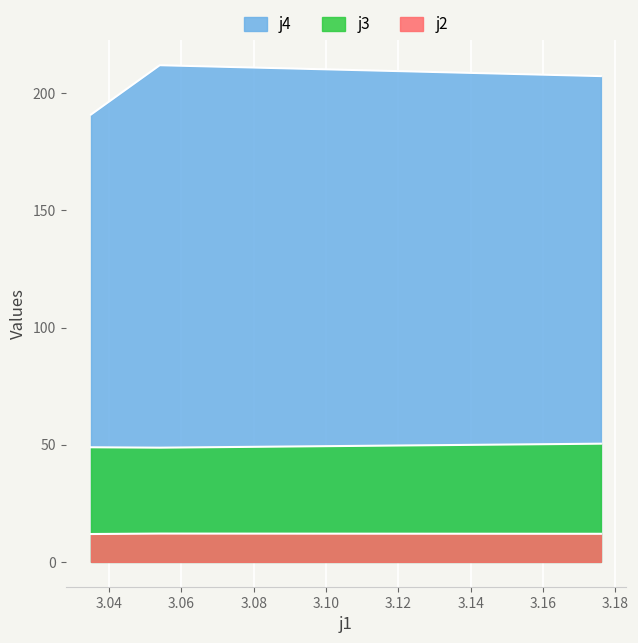

Rank the categories by j2 value from highest to lowest.

3.054, 3.176, 3.035